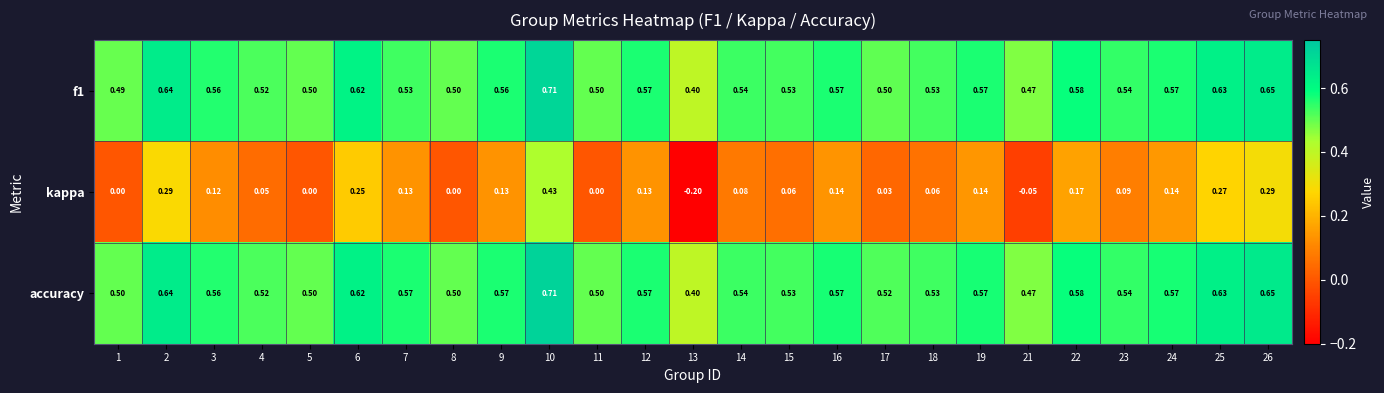

Which series has the widest spread of values?

kappa